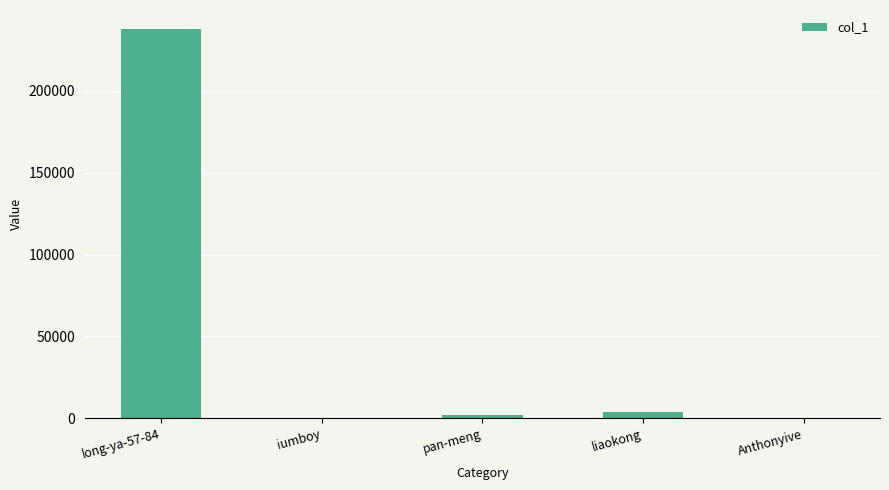

What is the maximum value shown in the chart?

237383